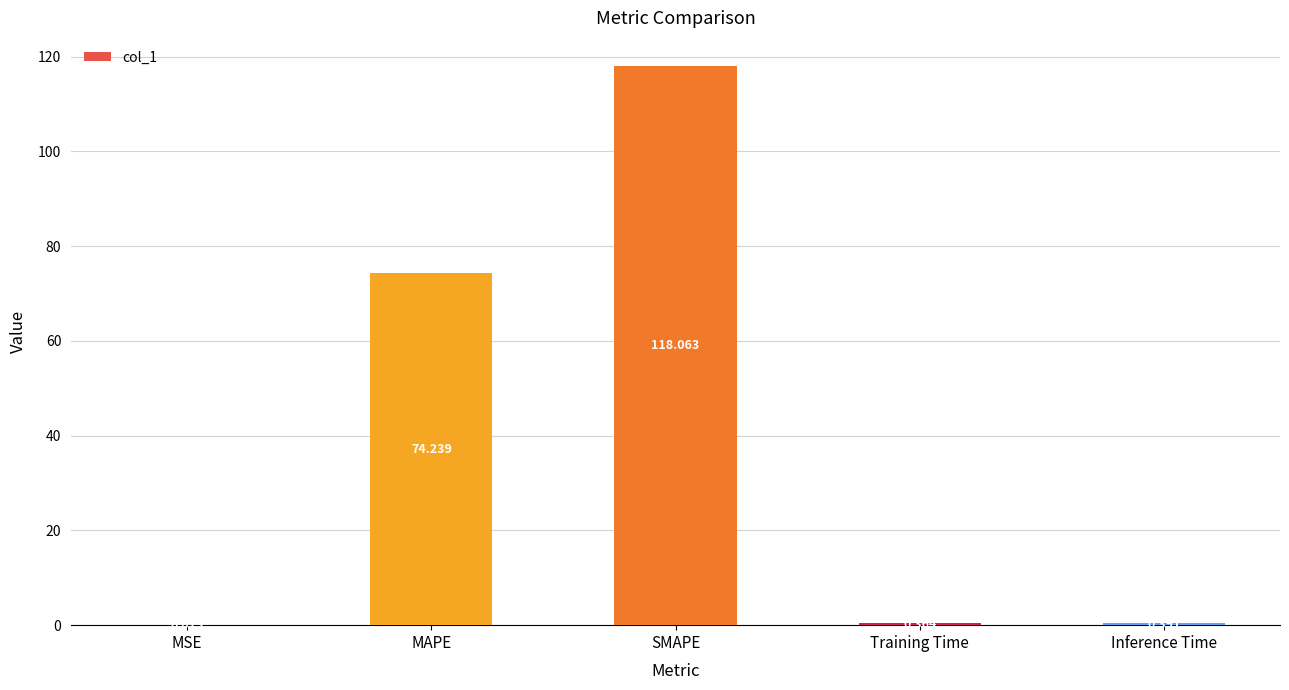

Are the bars horizontal?

No